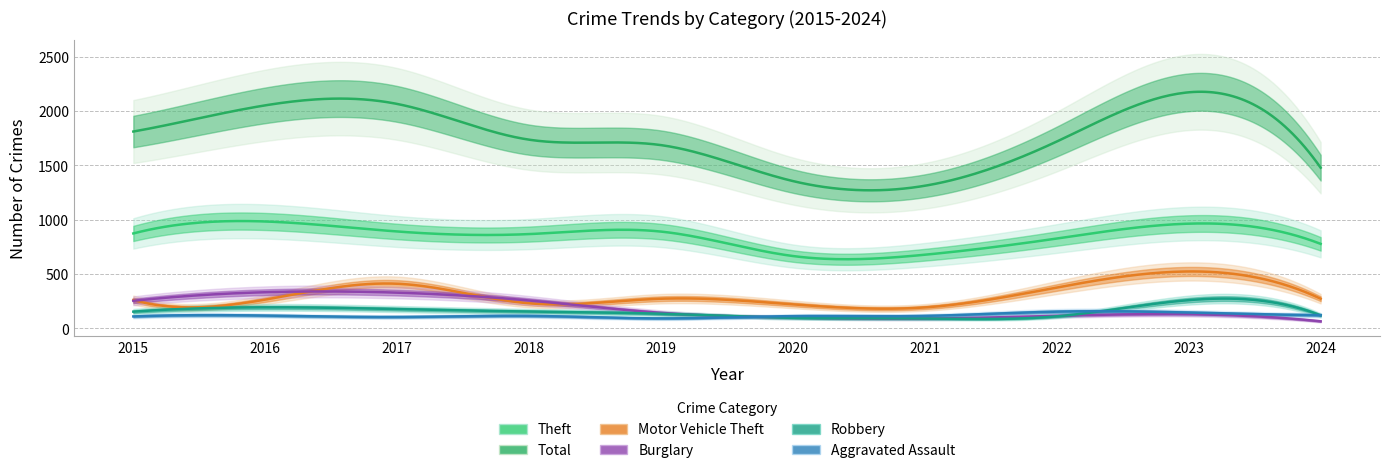

At which category does Robbery reach its first local peak?

2016